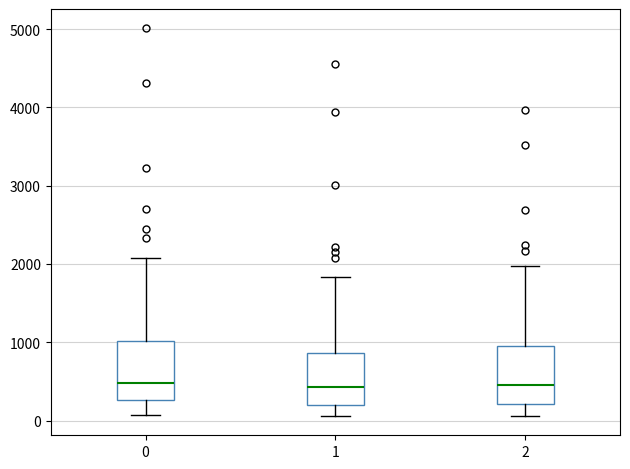

Reading left to right, read every box against the y-axis: the position of its median line, the range the box covers, and the ends of its whiskers. The values are not printed on the chart, so give them approximately, as read against the axis.

0: median 500, box 300 to 1000, whiskers 100 to 2100
1: median 400, box 200 to 900, whiskers 100 to 1800
2: median 500, box 200 to 900, whiskers 100 to 2000